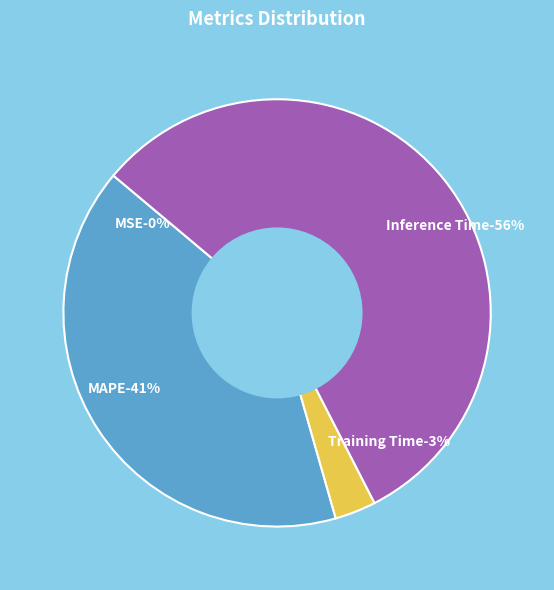

Count the number of slices in the pie.

5